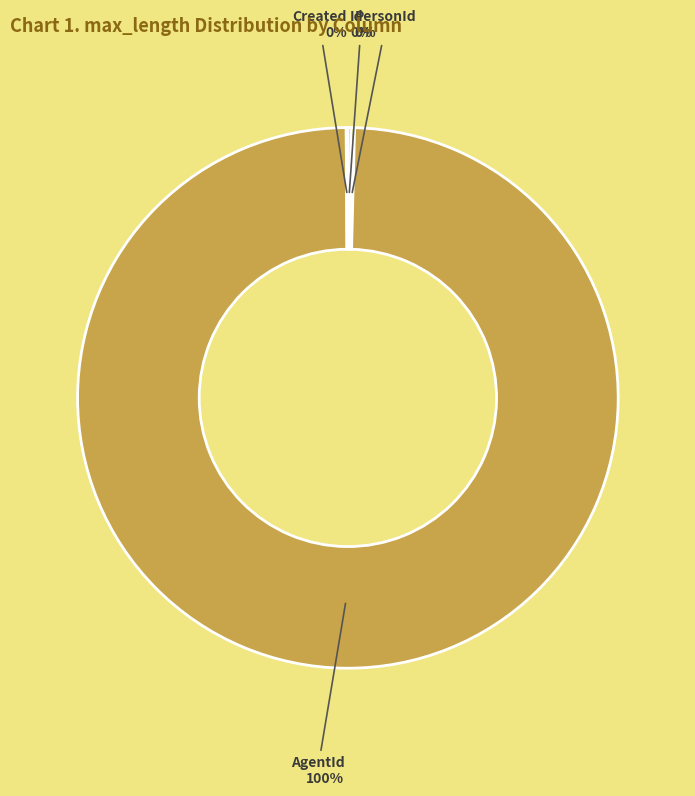

Is there a majority slice in this chart?

Yes